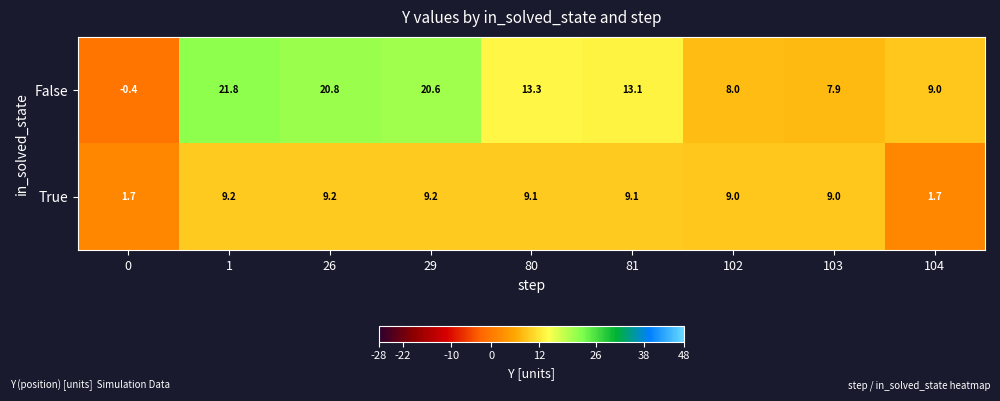

What is the sum of the True values at 102 and 81?

18.1